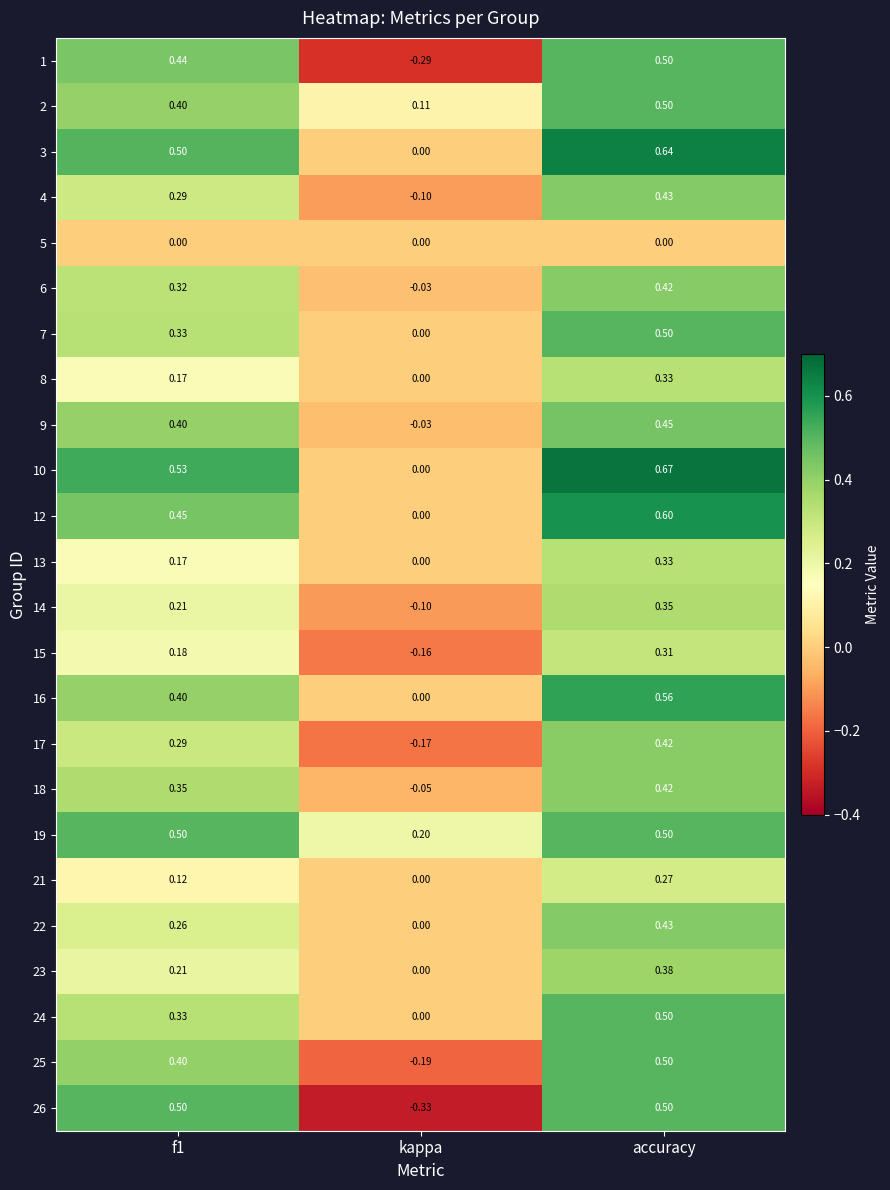

Is the value of 15 at accuracy greater than the value of 19 at kappa?

Yes